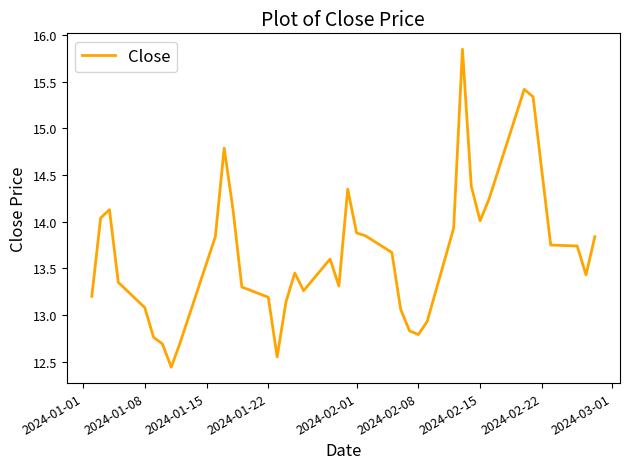

Is it true that the value at 2024-02-01 is 13.9?

True